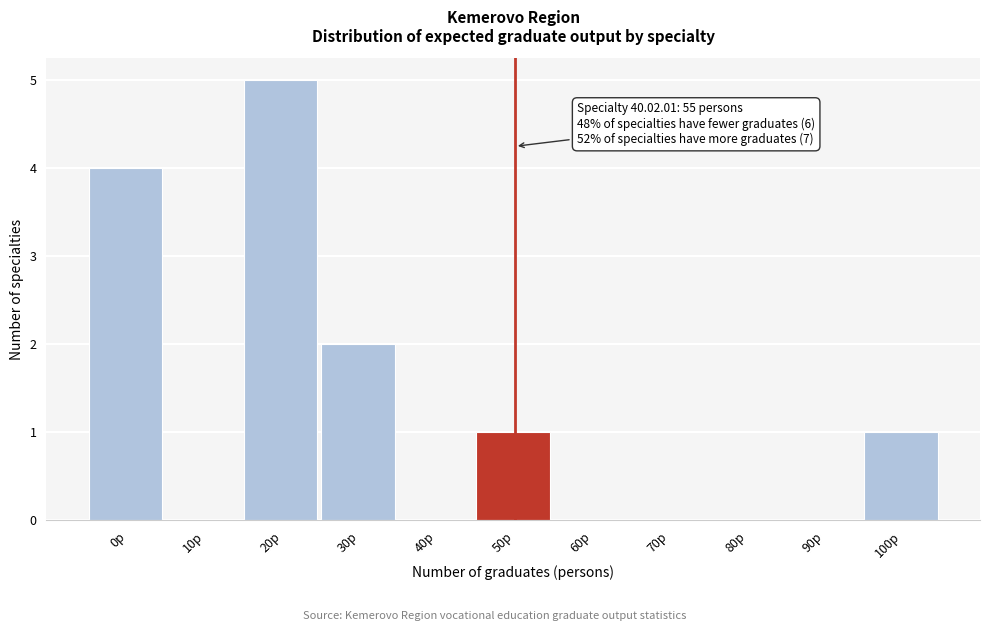

True or false: the data shows 0 at 10p.

True